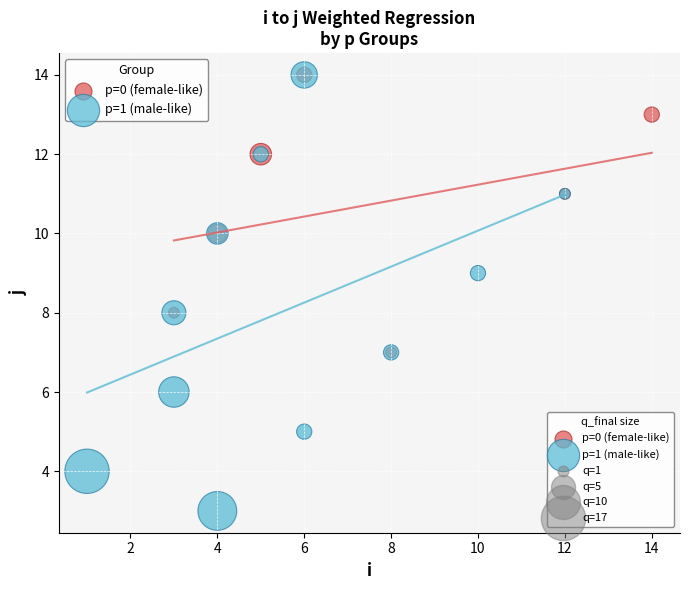

Which series reaches the minimum Y coordinate?

p=1 (male-like)